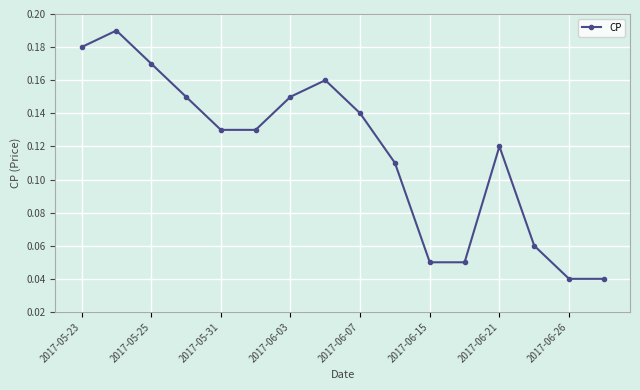

Count the number of data series in this chart.

1